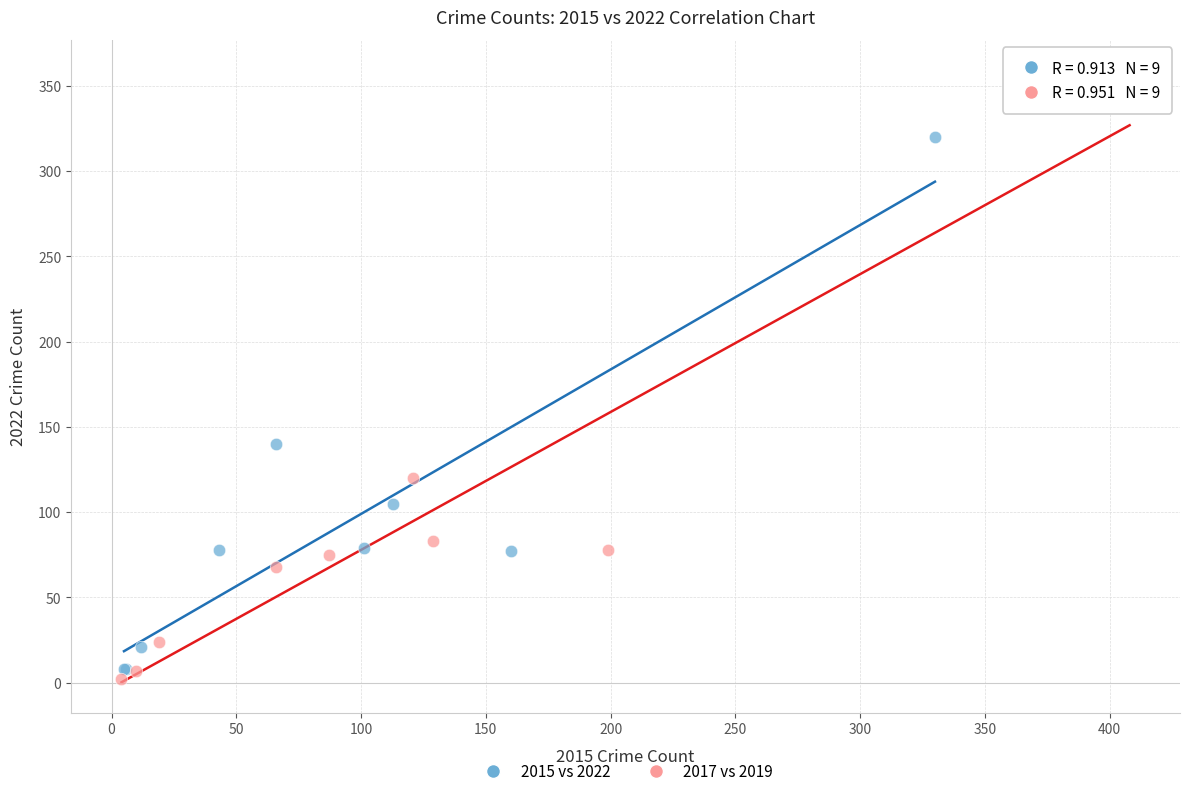

Which series reaches the maximum Y coordinate?

2017 vs 2019